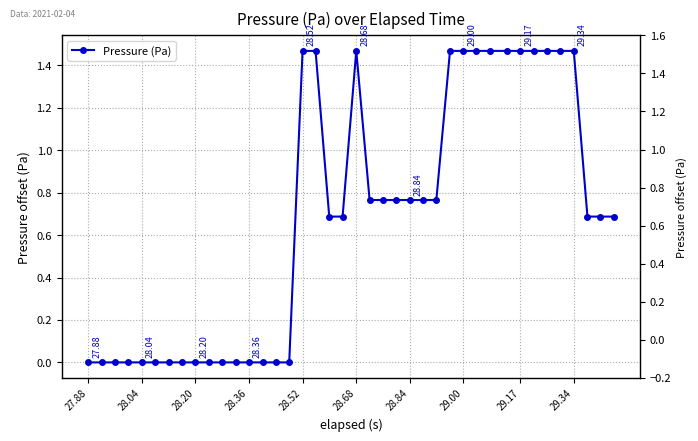

How many lines are shown in the chart?

1